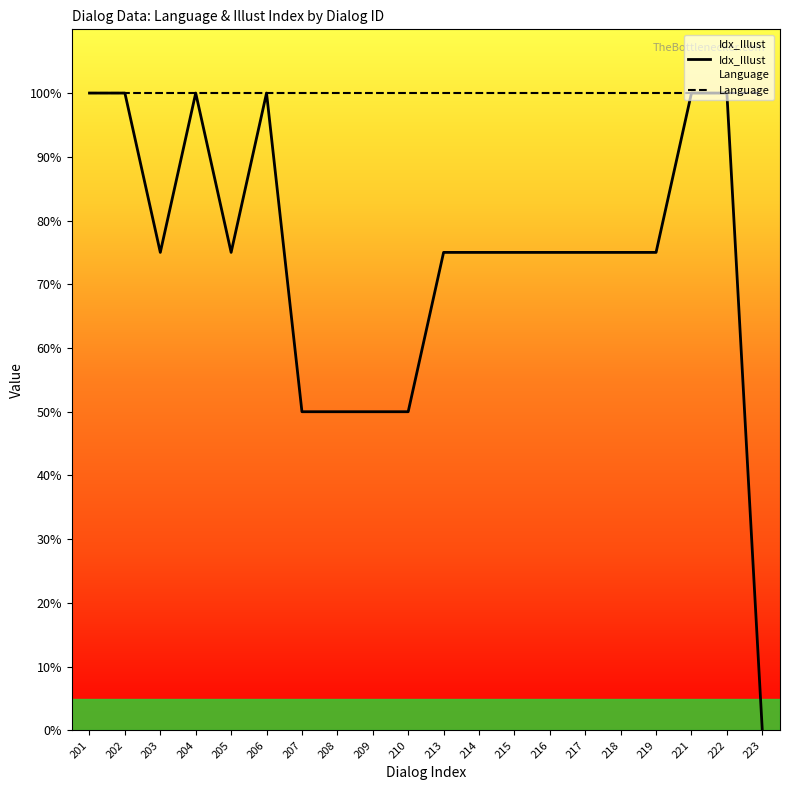

True or false: Language has a value of 100 at 213.

True